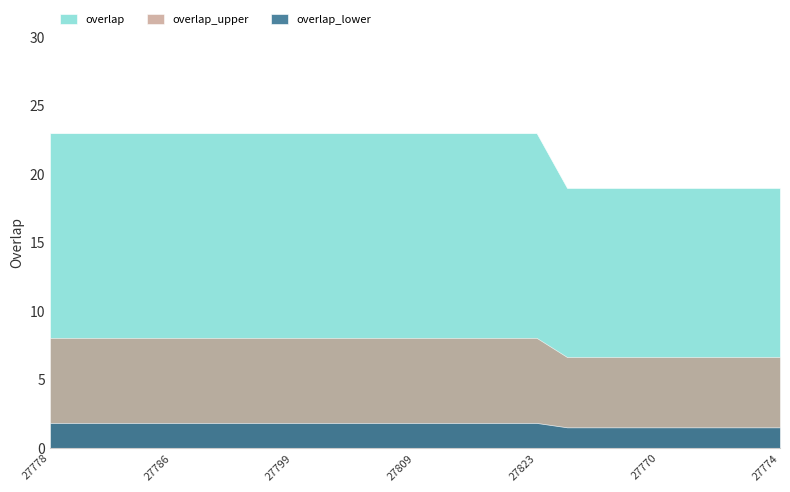

Which series changed the most between 27786 and 27774?

overlap